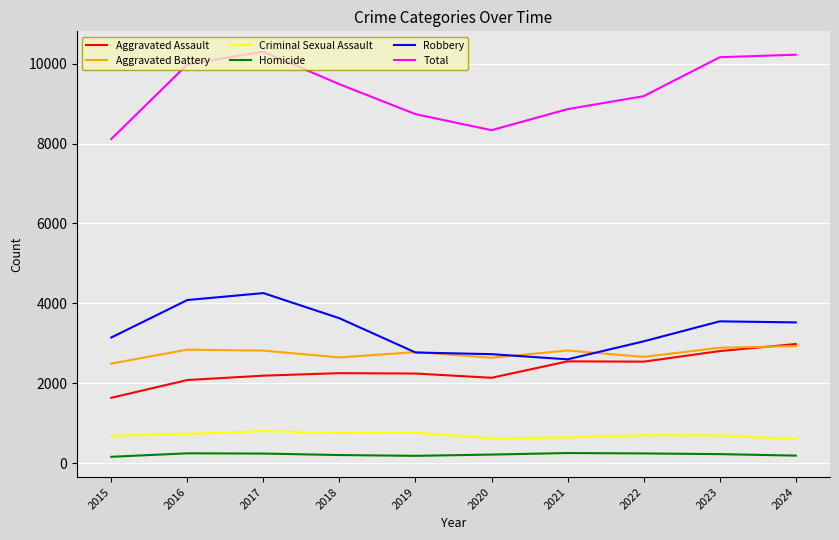

True or false: Aggravated Assault has a value of 2136 at 2020.

True